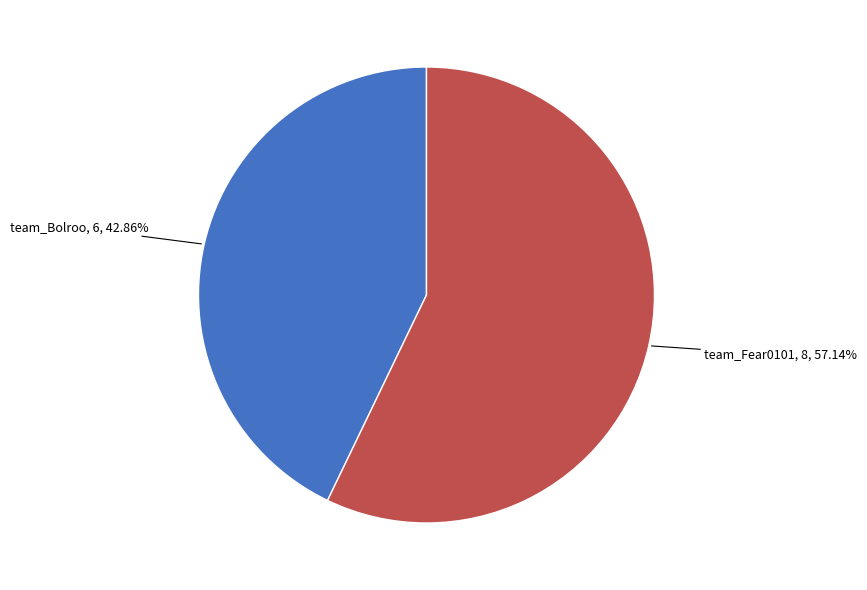

Is there a majority slice in this chart?

Yes